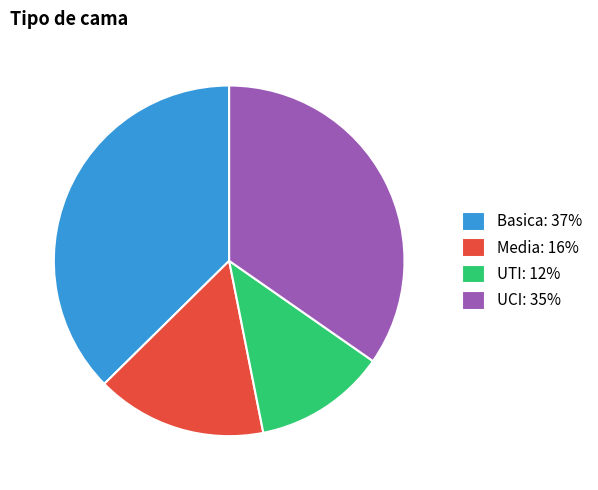

Does any single category account for the majority?

No